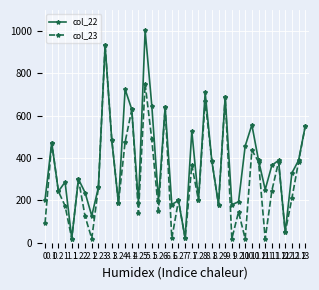

At which category does col_22 reach its first local peak?

0.1